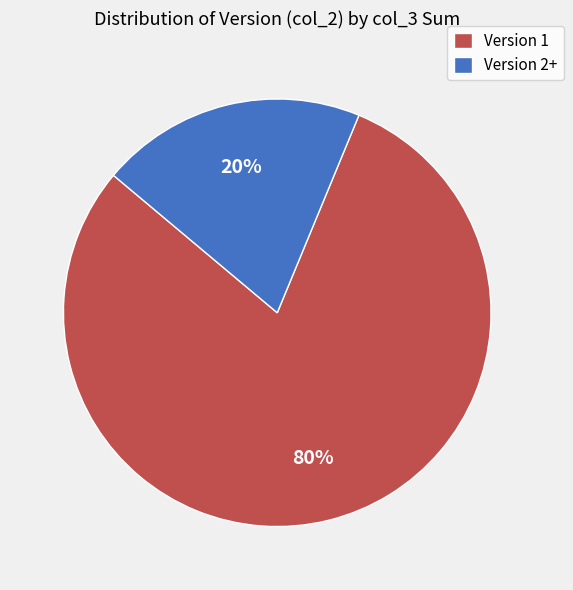

What percentage is the Version 1 slice, to the nearest percent?

80%